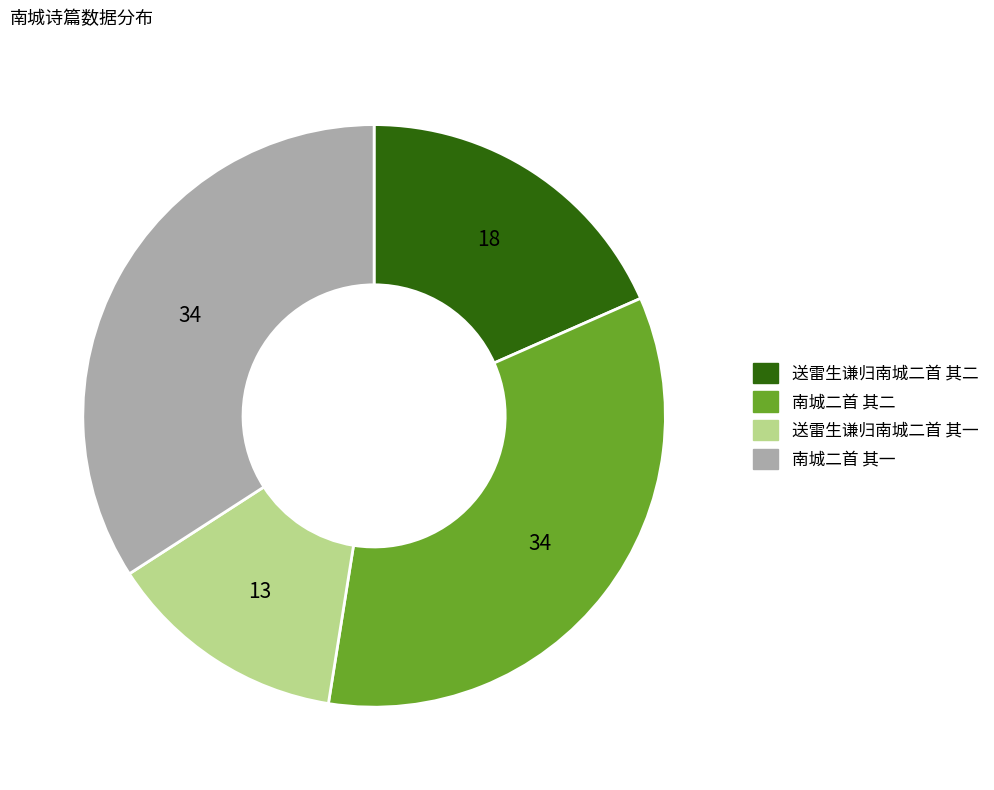

Do 南城二首 其二 and 送雷生谦归南城二首 其一 together represent more than half of the pie?

No